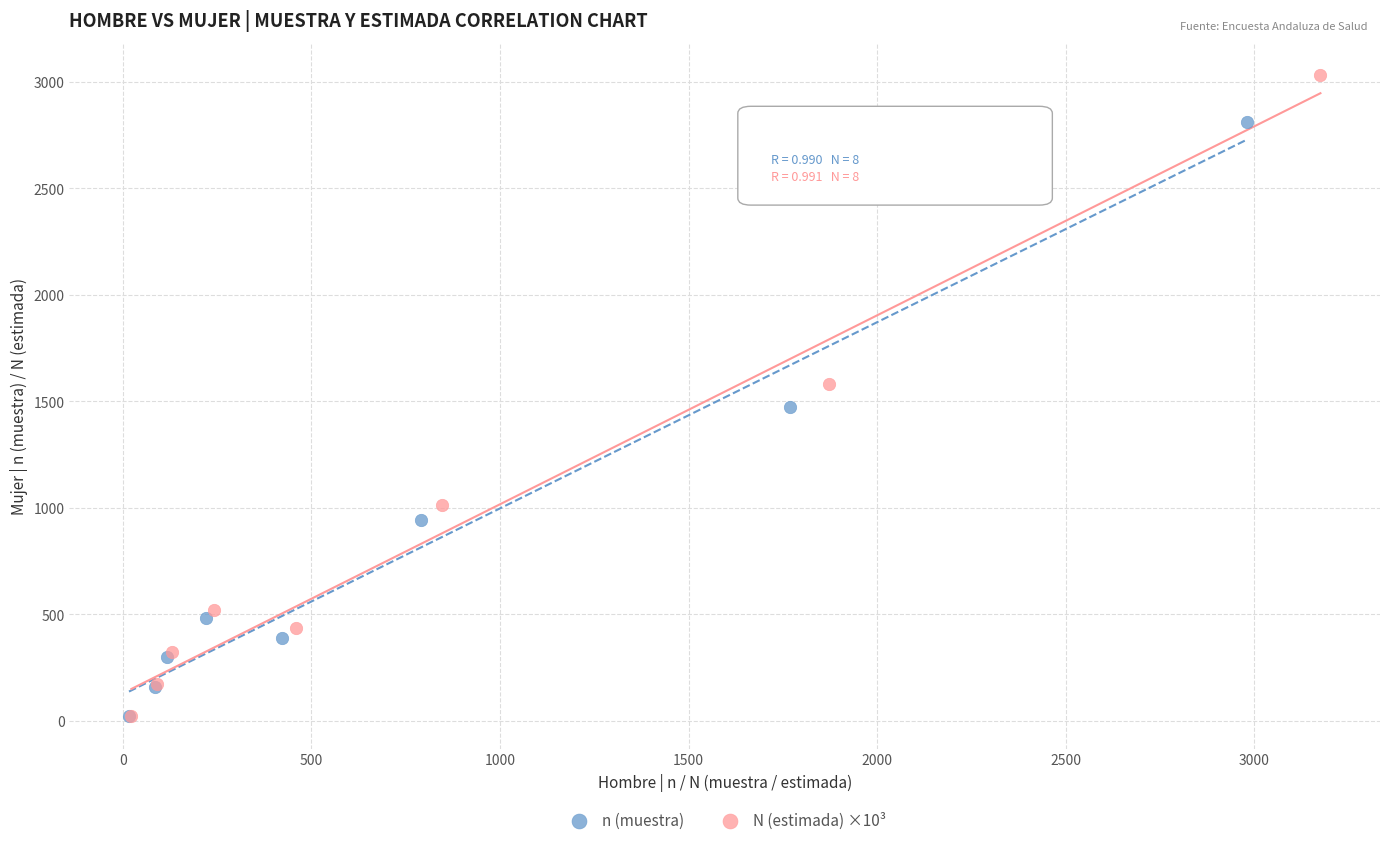

Which series has the largest Y range (max minus min)?

N (estimada) ×10³